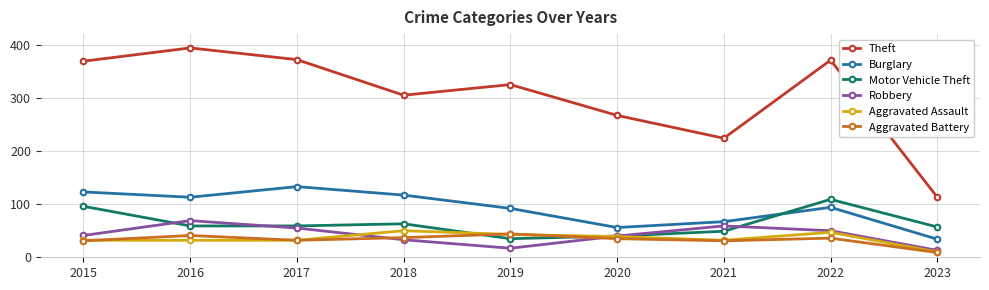

True or false: Motor Vehicle Theft and Robbery intersect in this chart.

True